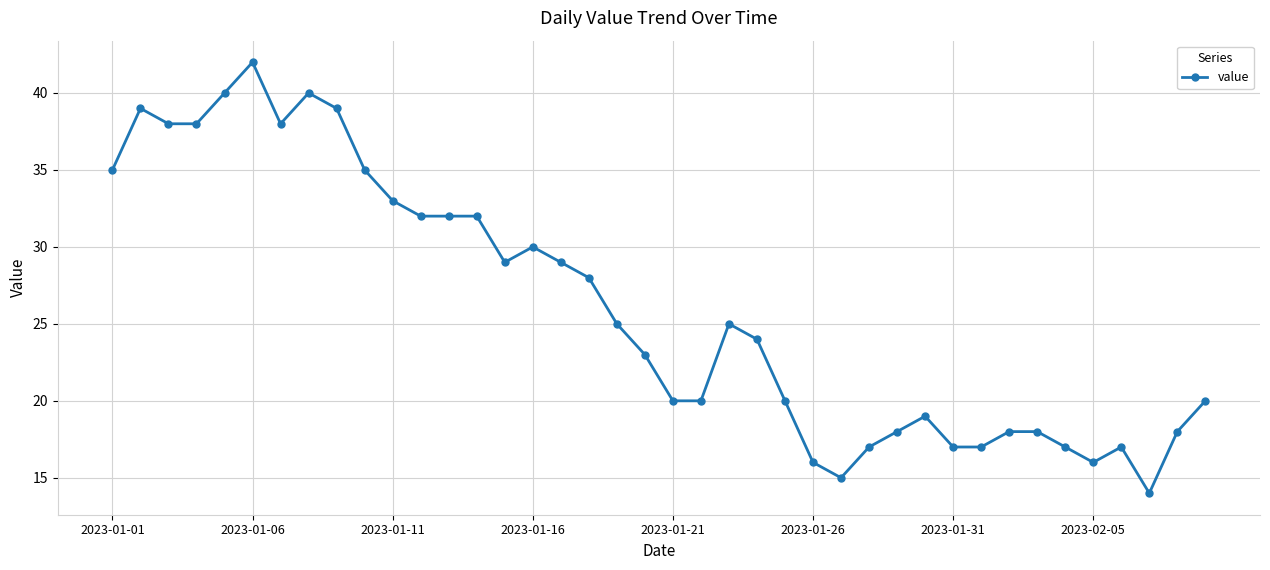

What is the value of the 23rd point from the left?

25